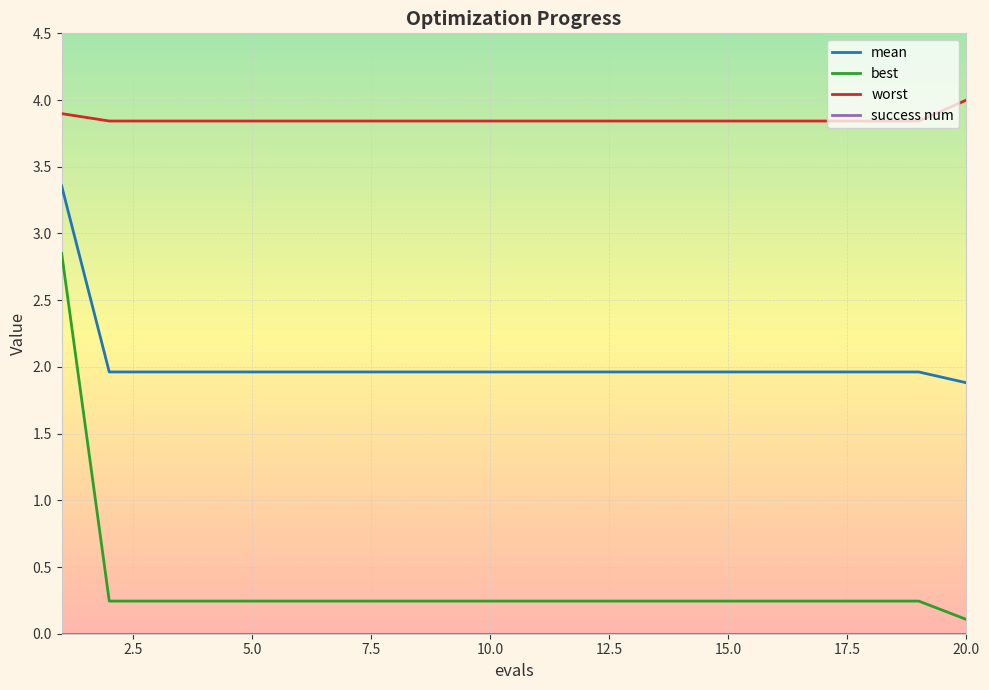

What is the difference between the maximum and second lowest values in the mean series?

1.4